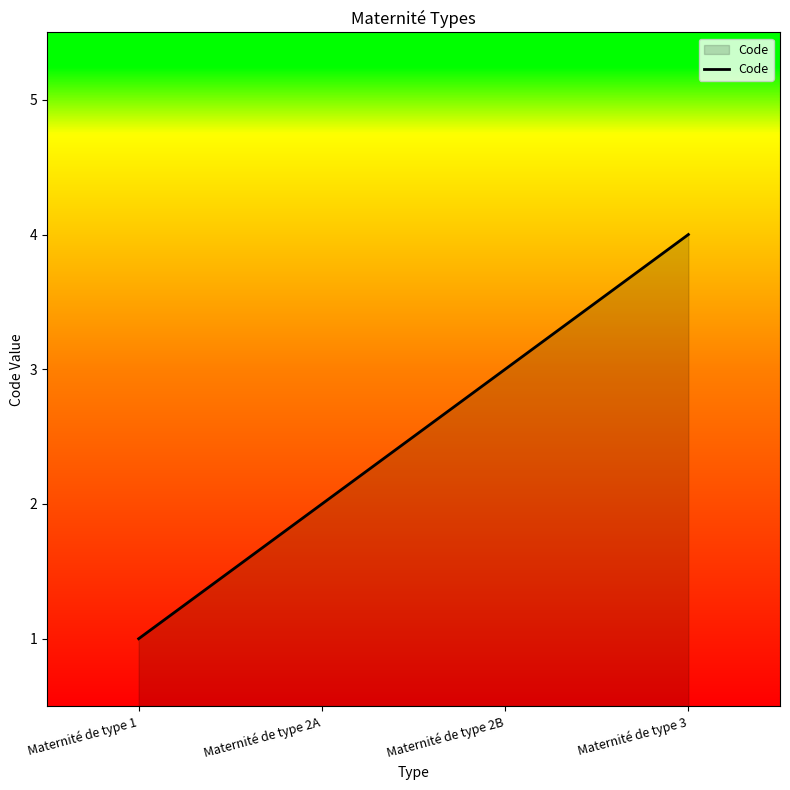

What is the difference between the maximum and minimum values?

3